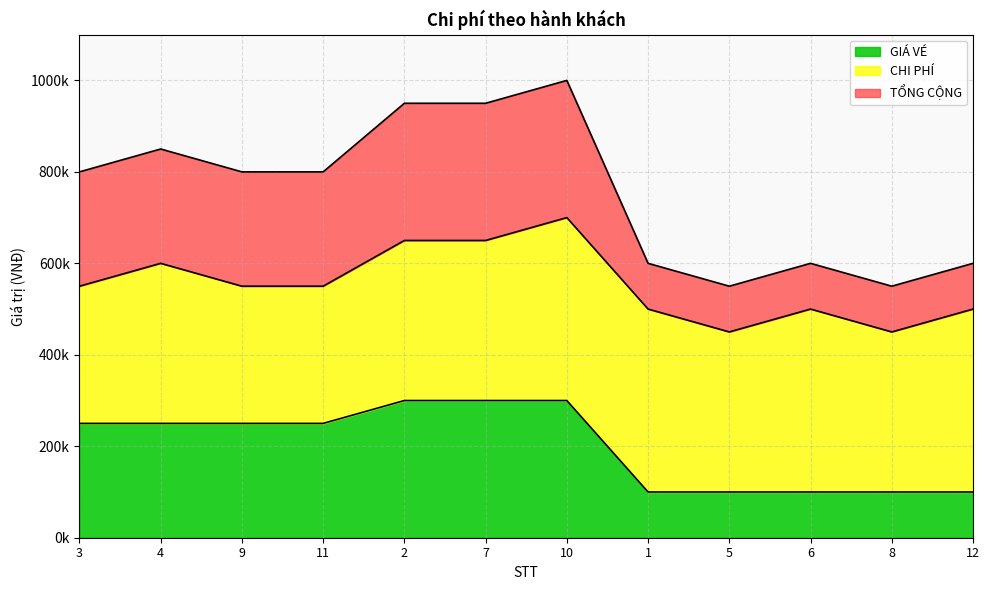

Which series has the largest range (max minus min)?

TỔNG CỘNG